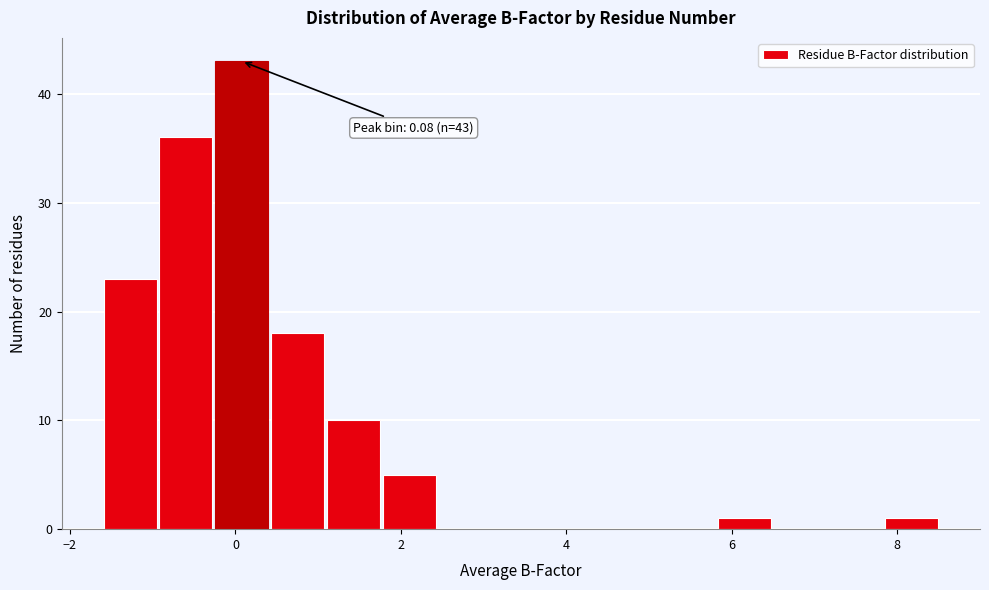

Around what value on the x-axis is the tallest bar? Give the approximate position of its centre, as read against the axis.

0.0